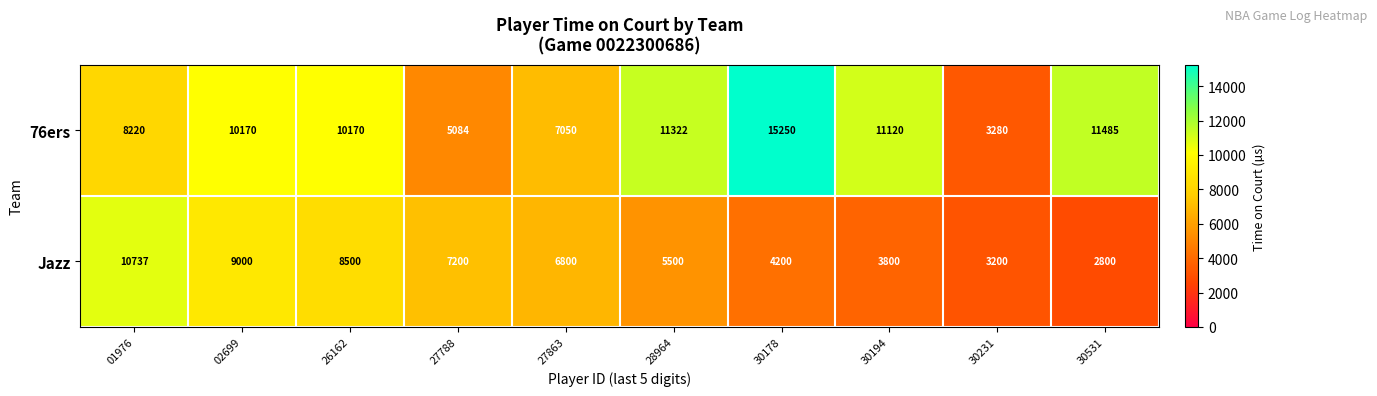

Rank the series by their maximum value, from highest to lowest.

76ers, Jazz